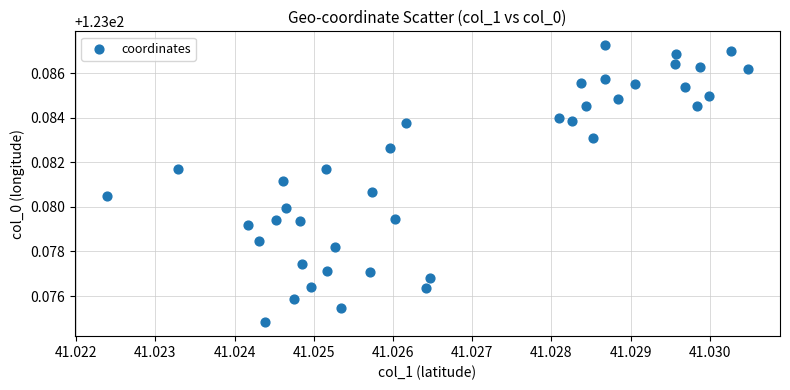

How many data points are displayed?

40